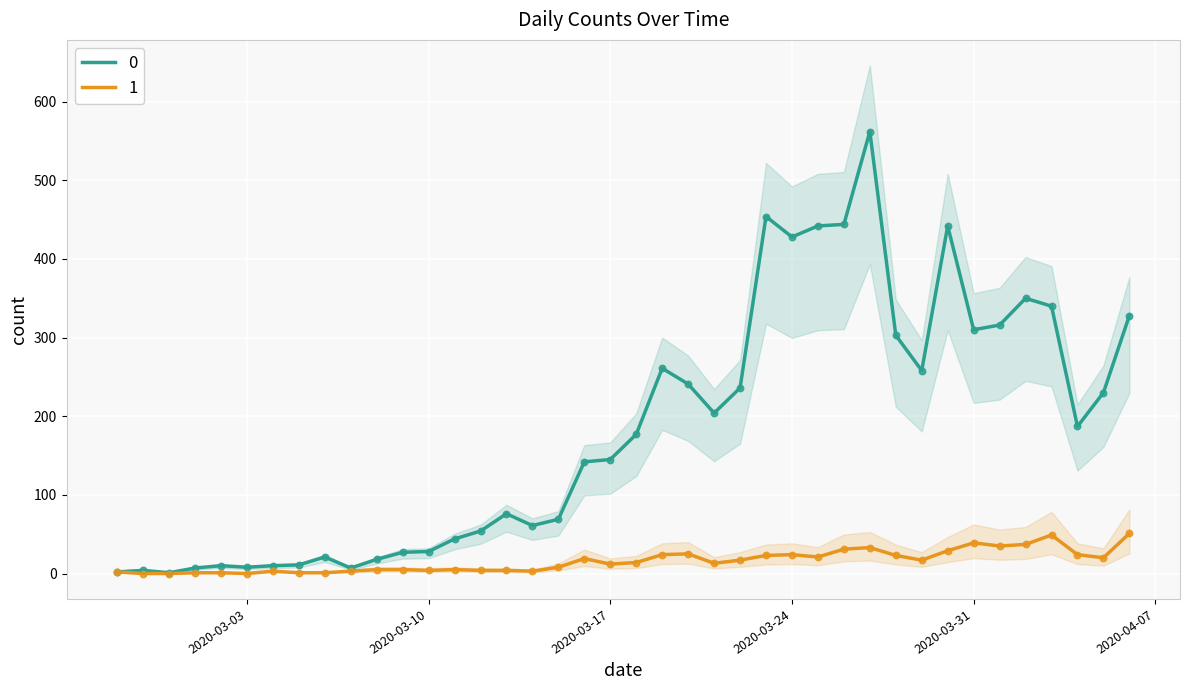

What are all the series names shown in the legend?

0, 1